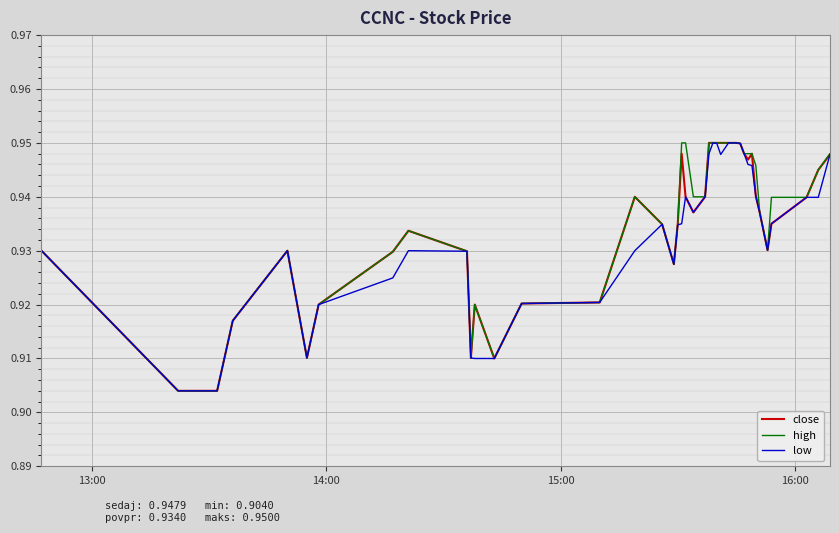

List the series in order of their overall mean, highest first.

high, close, low